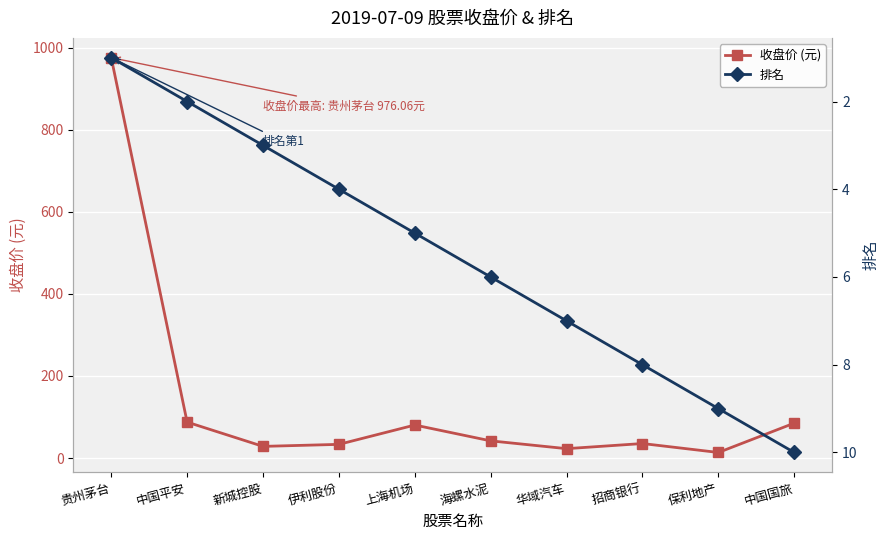

List the series in order of their peak value, lowest first.

排名, 收盘价 (元)